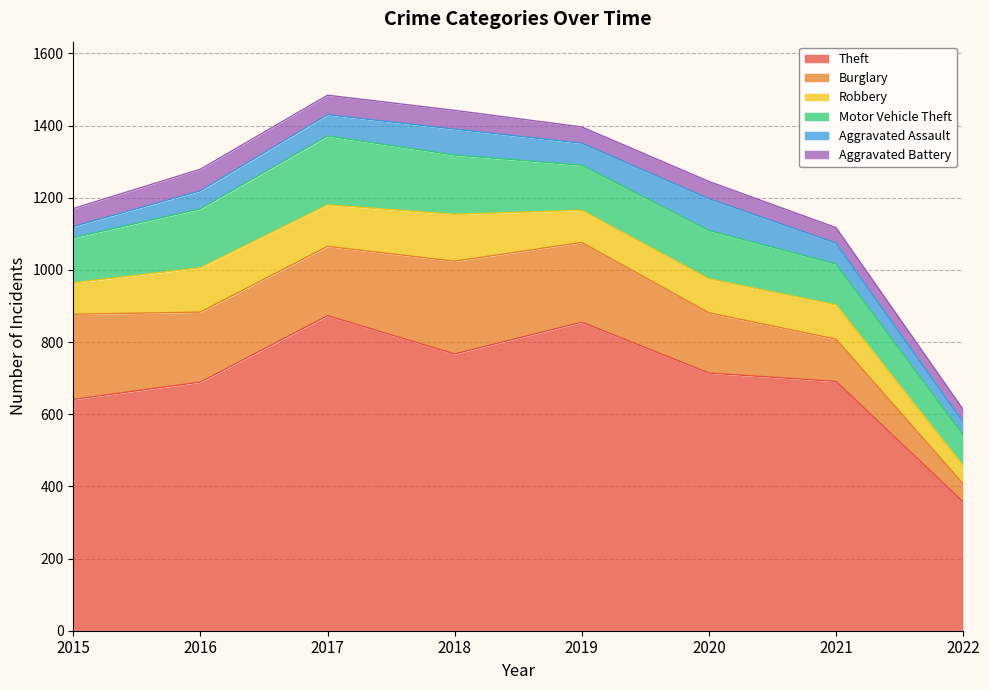

What is the sum of the Burglary values at 2019 and 2022?

271